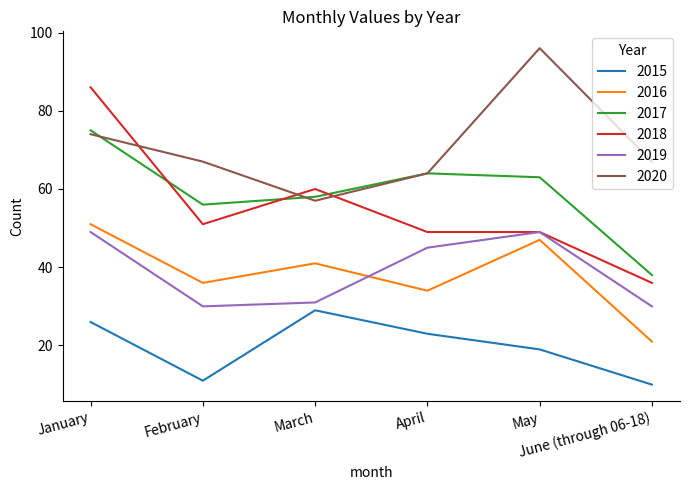

Reading left to right, transcribe all the data shown in this chart.

2015: January=26	February=11	March=29	April=23	May=19	June (through 06-18)=10
2016: January=51	February=36	March=41	April=34	May=47	June (through 06-18)=21
2017: January=75	February=56	March=58	April=64	May=63	June (through 06-18)=38
2018: January=86	February=51	March=60	April=49	May=49	June (through 06-18)=36
2019: January=49	February=30	March=31	April=45	May=49	June (through 06-18)=30
2020: January=74	February=67	March=57	April=64	May=96	June (through 06-18)=67